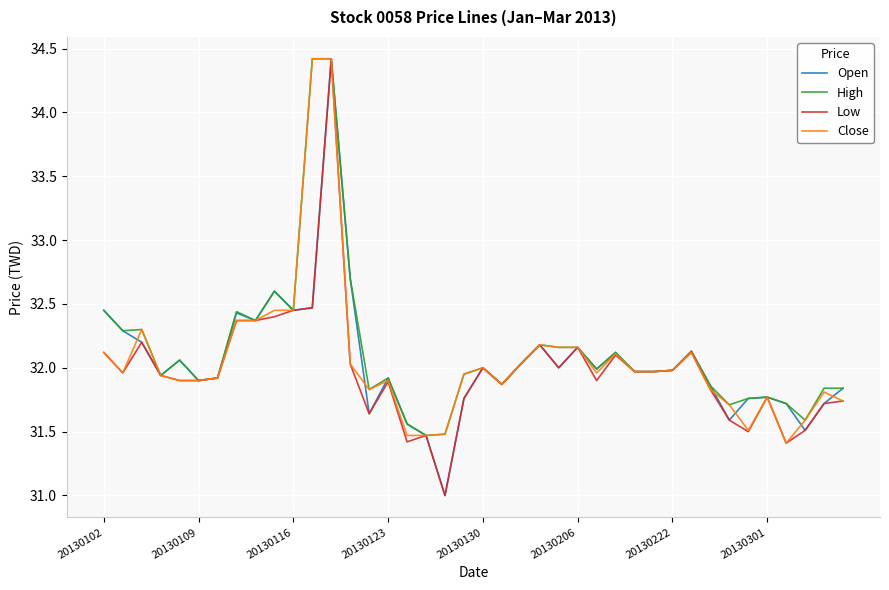

What is the maximum value for High?

34.4